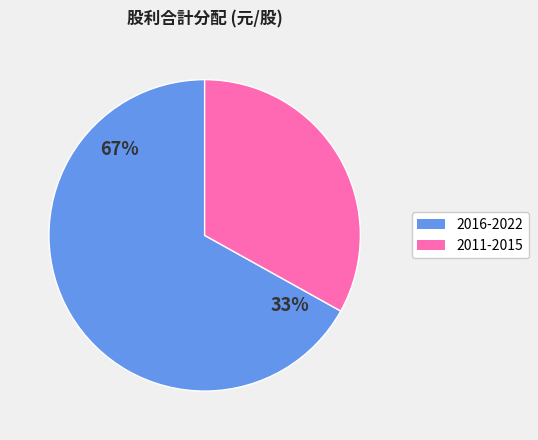

Does 2021 account for over 50% of the chart?

No